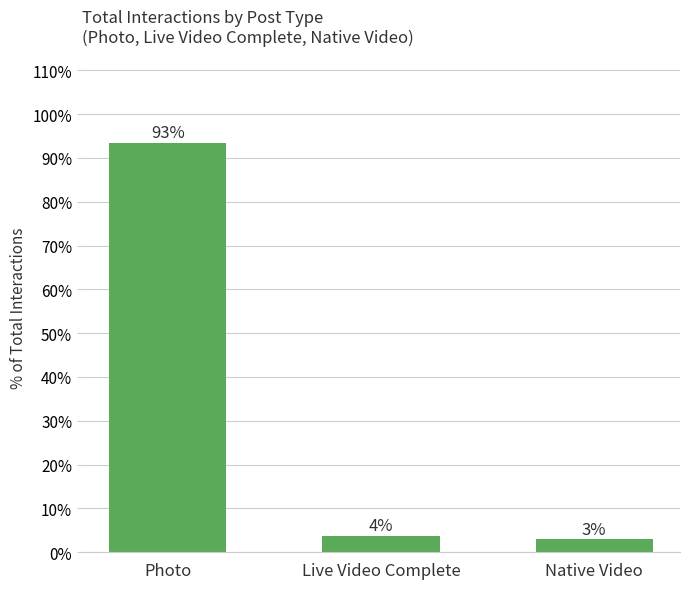

How many bars are there in total?

3